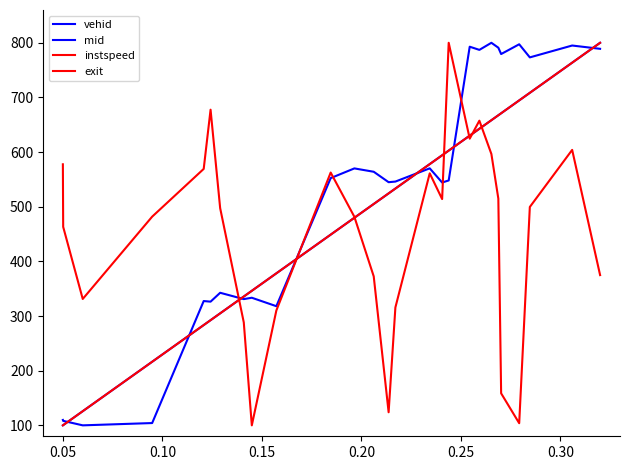

Does the chart display data point markers on the line(s)?

No